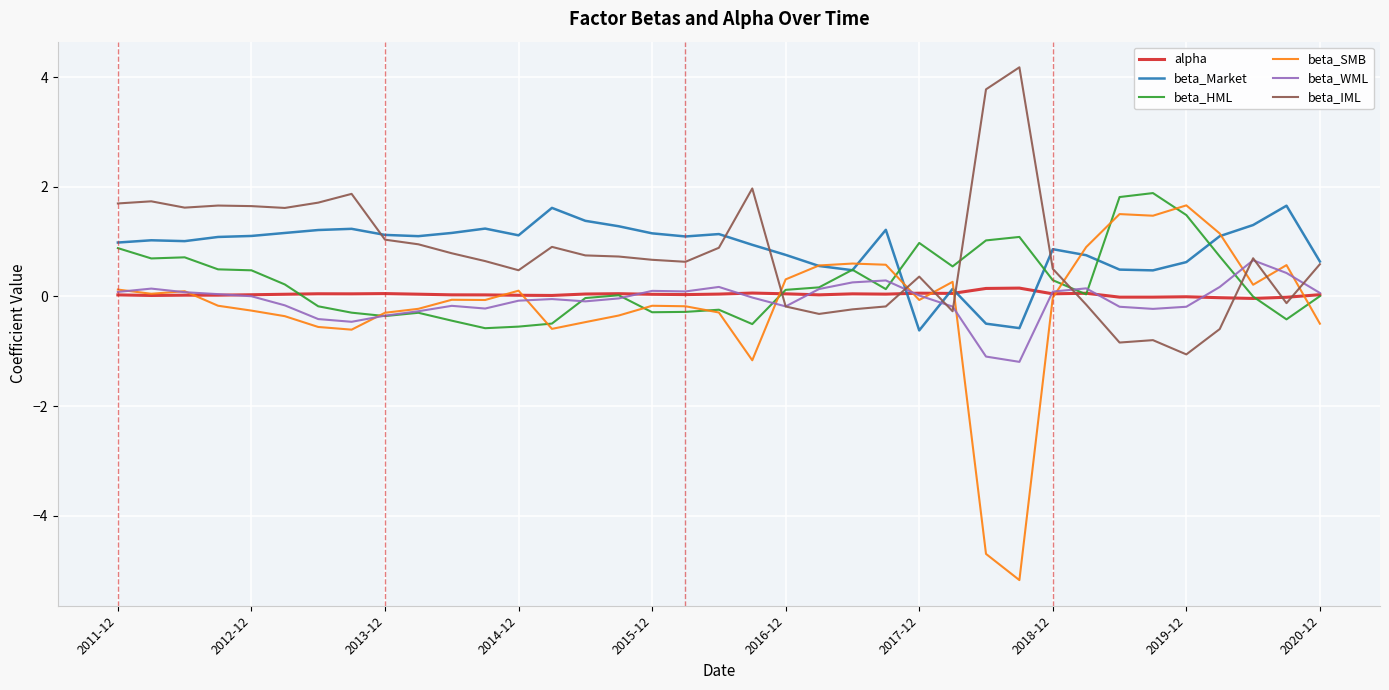

What is the average value of the beta_IML series?

0.8